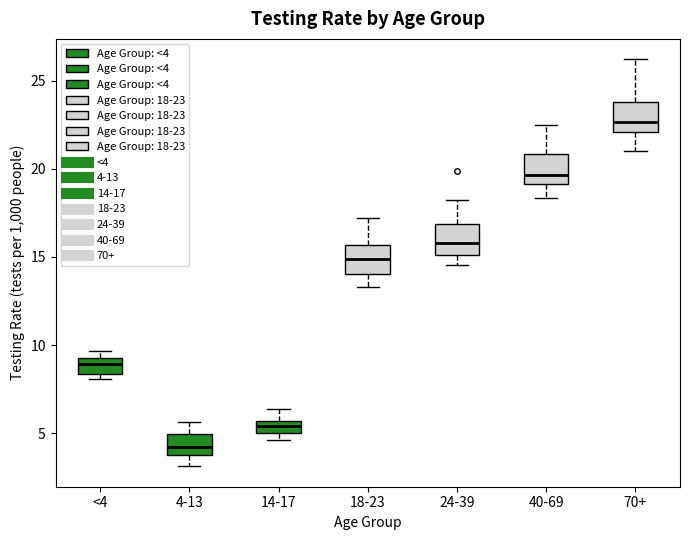

Where is the lower edge of the box for <4 on the y-axis? The values are not printed on the chart, so give them approximately, as read against the axis.

8.5